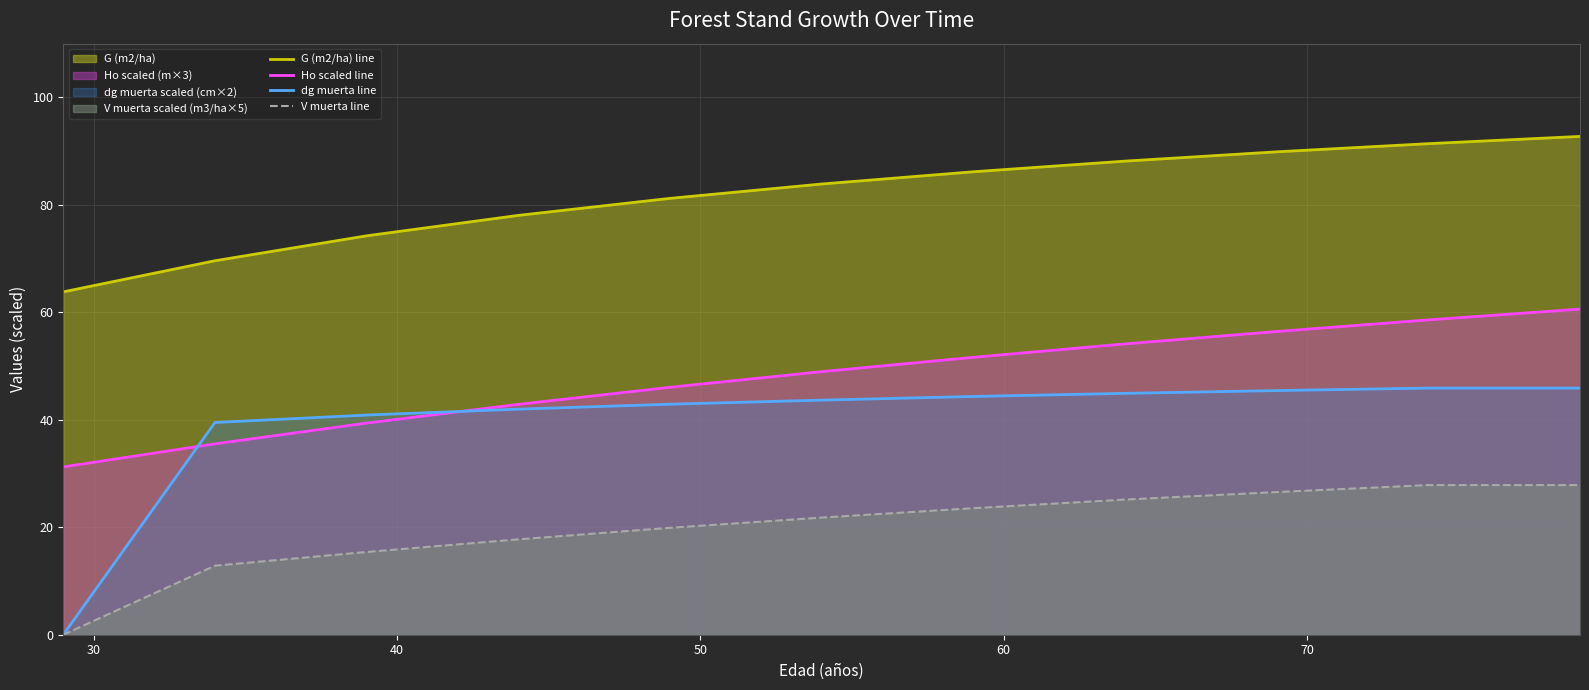

True or false: dg muerta line and G (m2/ha) line cross at least once.

False